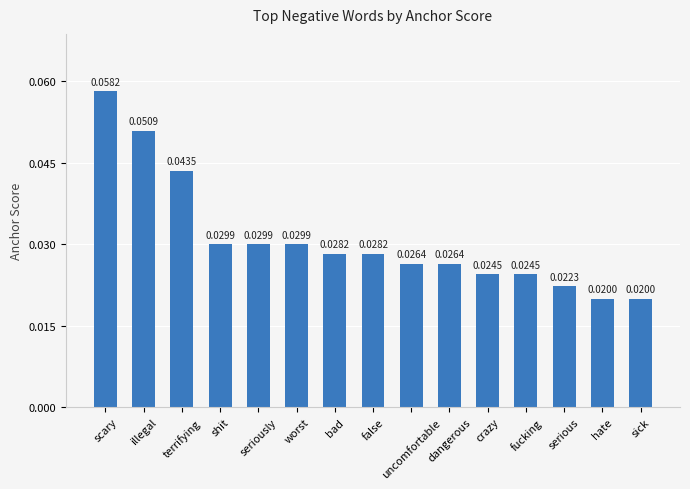

How many values are between 0 and 1?

15